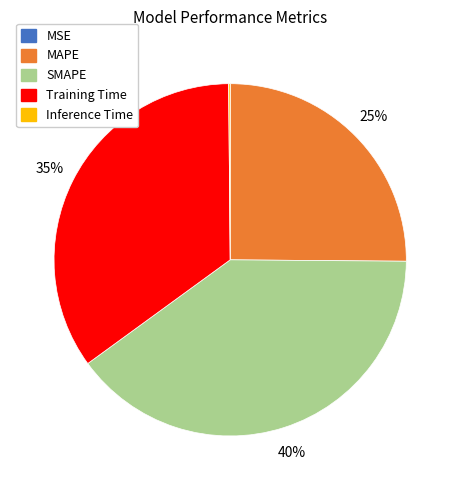

Which category has the biggest portion of the pie?

SMAPE